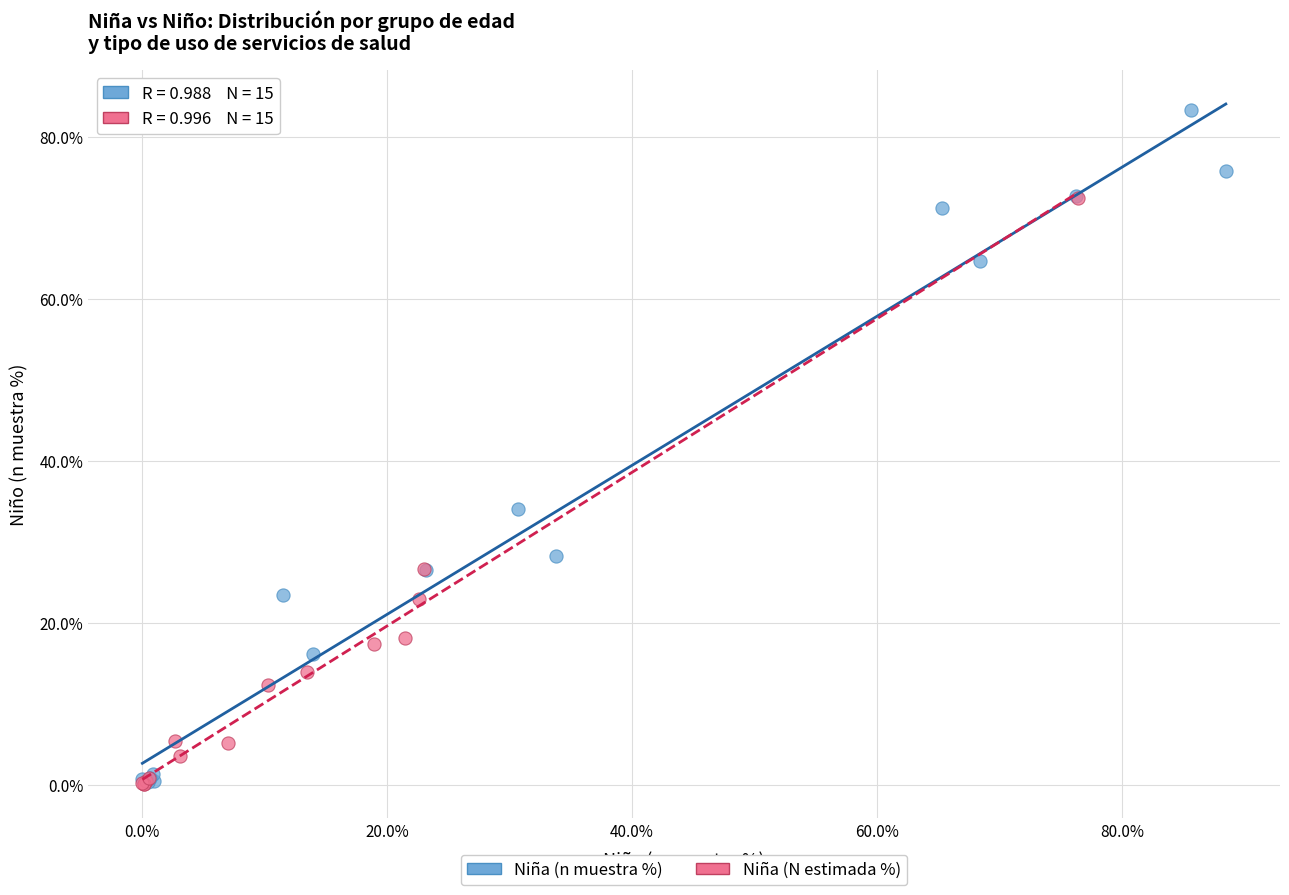

What are all the series names shown in the legend?

Niña (n muestra %), Niña (N estimada %)